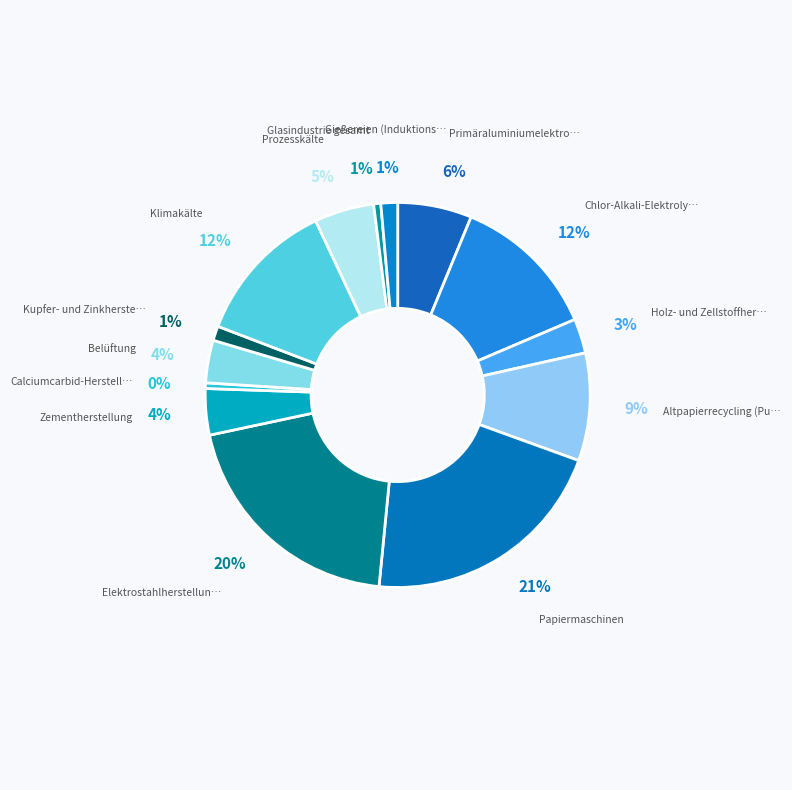

Count the number of slices in the pie.

14